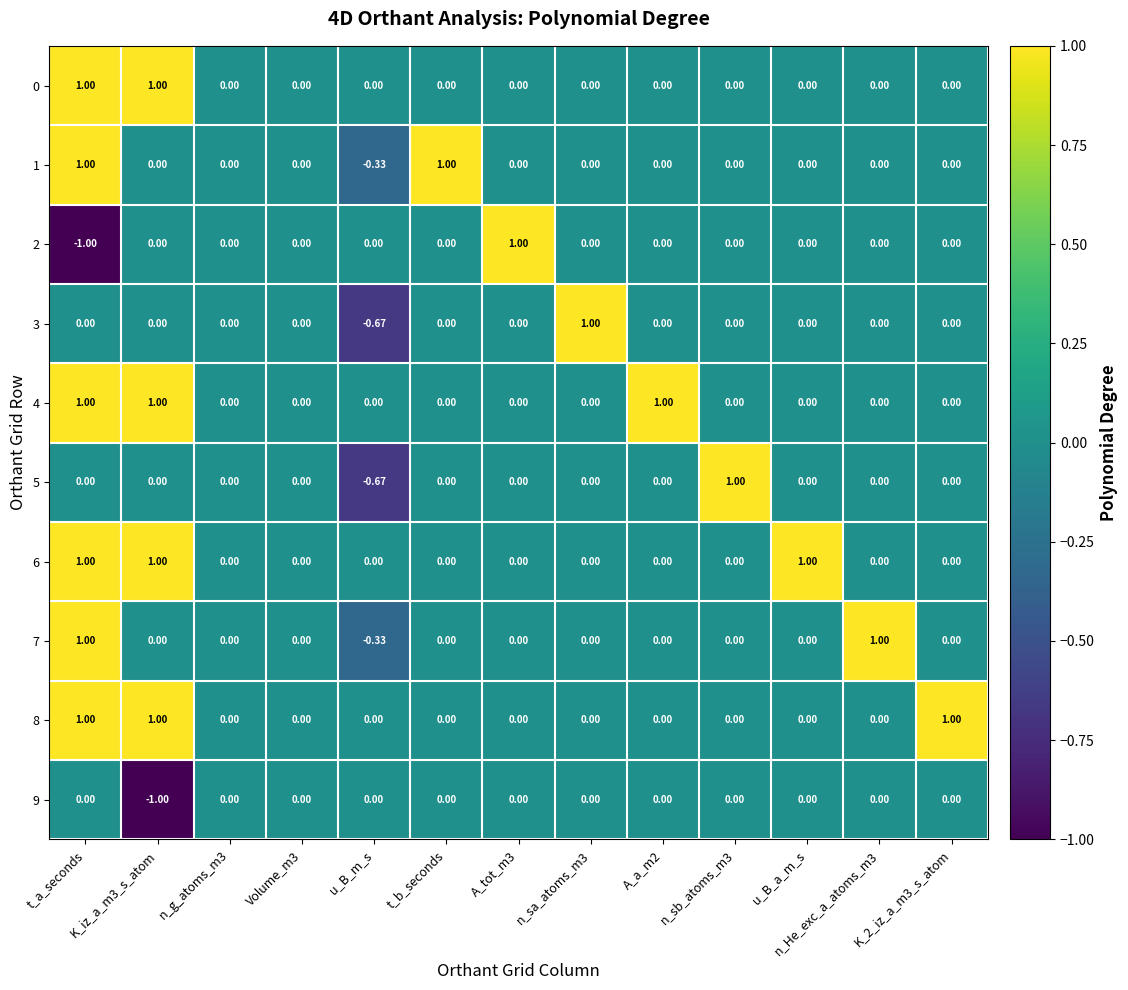

At which category is the sum across all series the highest?

t_a_seconds